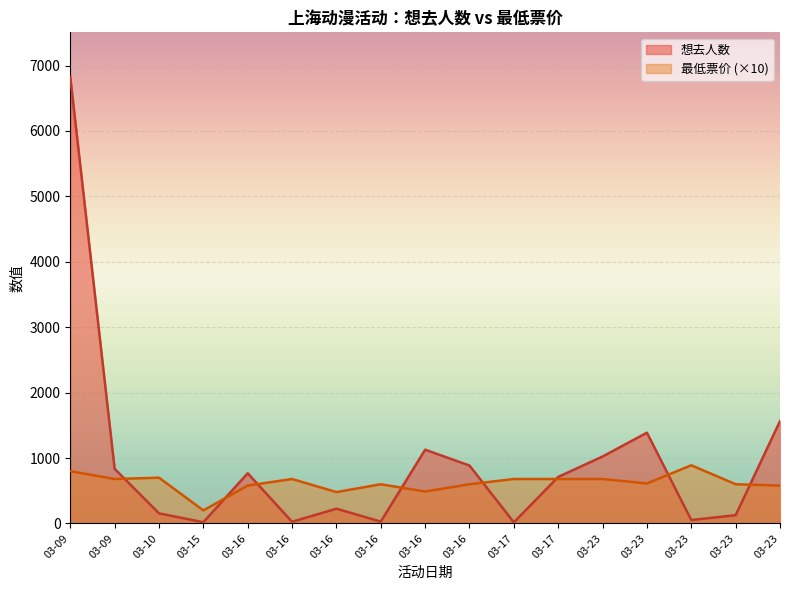

Rank the series at 03-17 from highest to lowest value.

最低票价, 想去人数